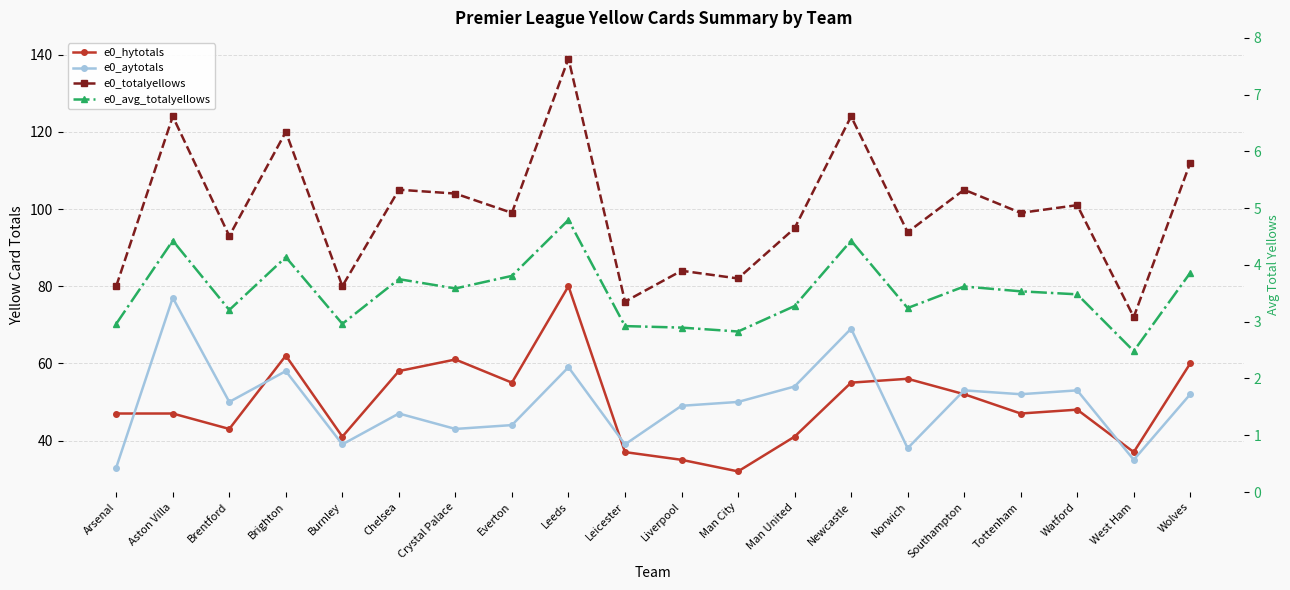

How many interior local peaks does the e0_totalyellows series have?

8